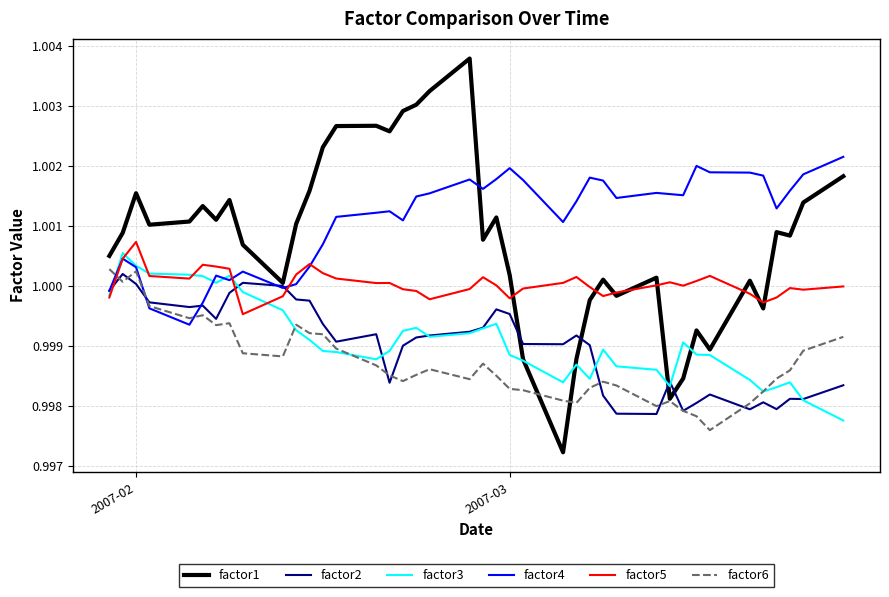

Which series has the largest total across all categories?

factor4